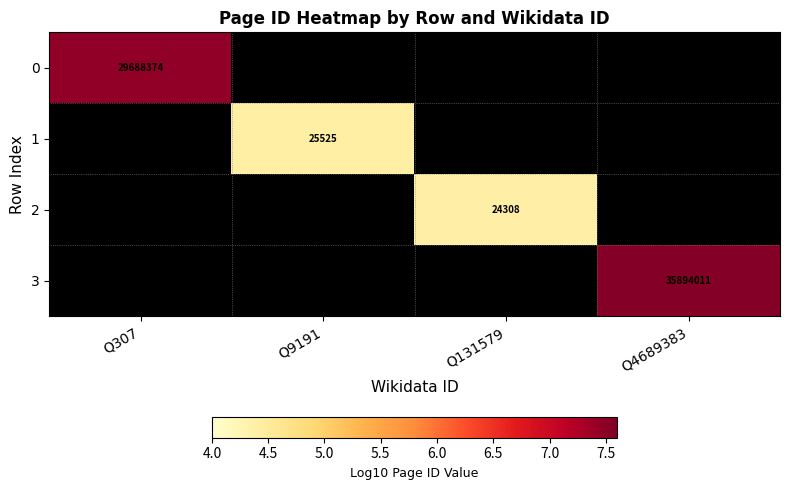

Is the value of 1 at Q9191 greater than the value of 2 at Q131579?

Yes